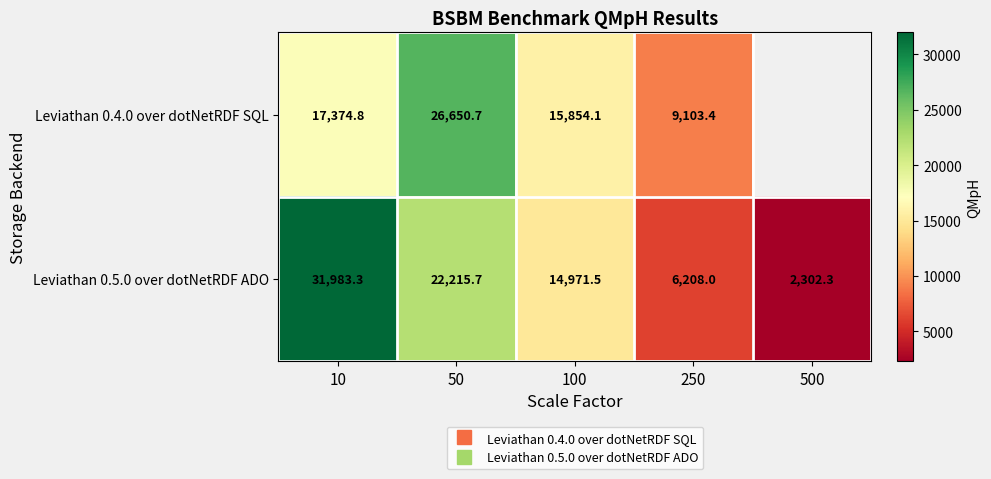

Between 500 and 100, which is larger?

100